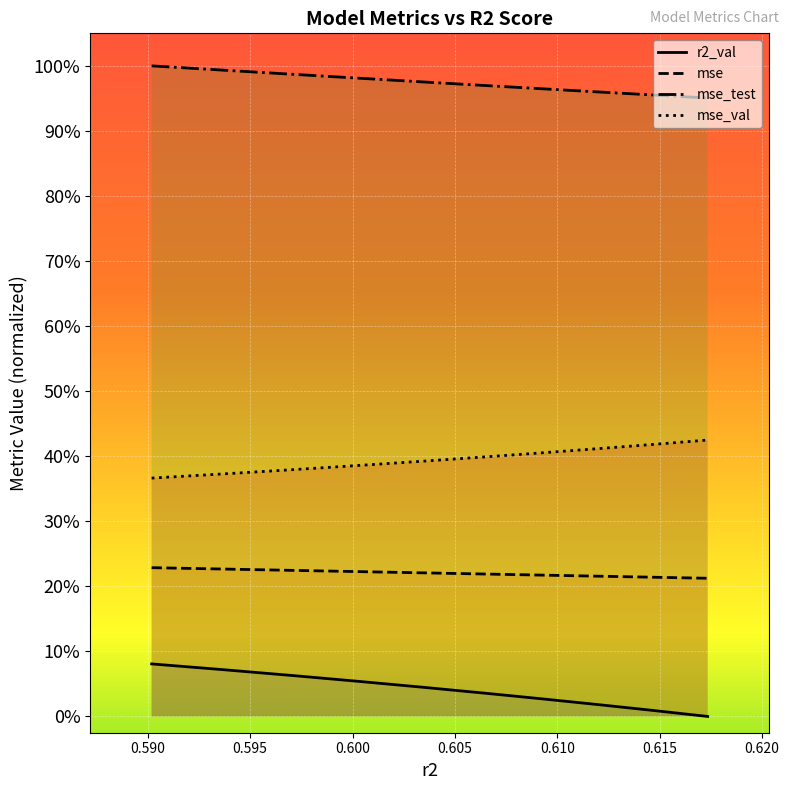

The value of mse_val at model_4_12_2 is 0.2. True or false?

False